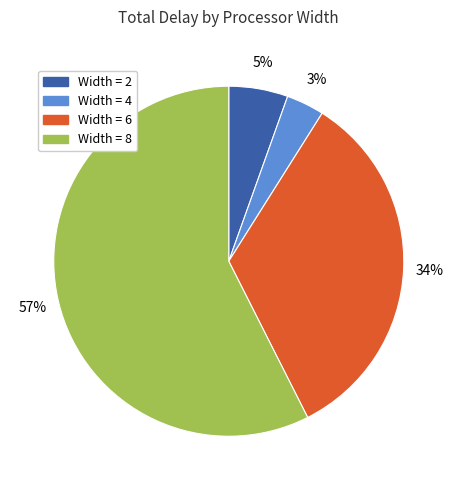

Is there a majority slice in this chart?

Yes